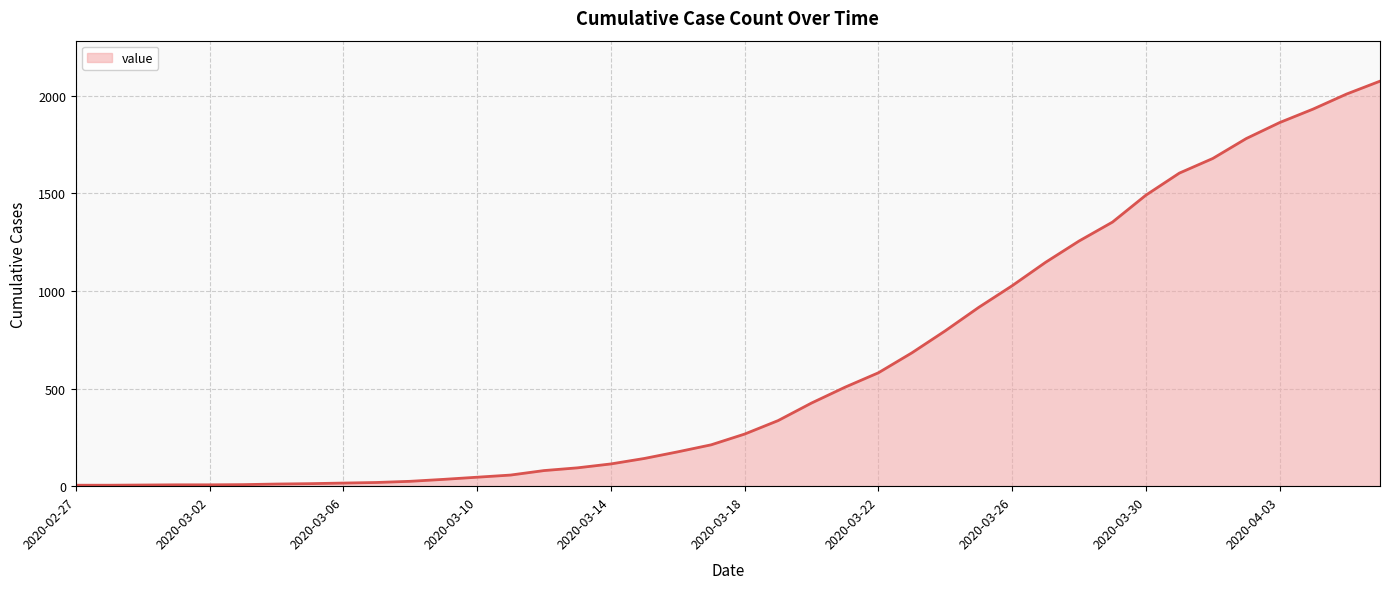

What is the difference between the maximum and minimum values?

2070